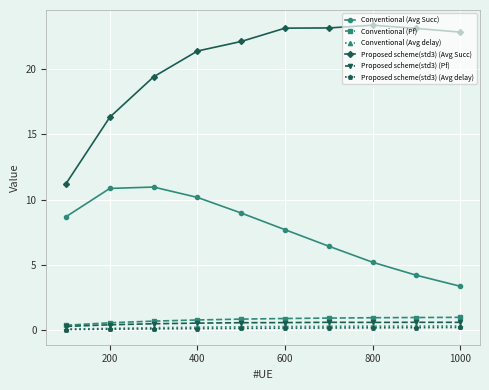

What is the difference between the maximum and minimum values in the Conventional (Avg delay) series?

0.2